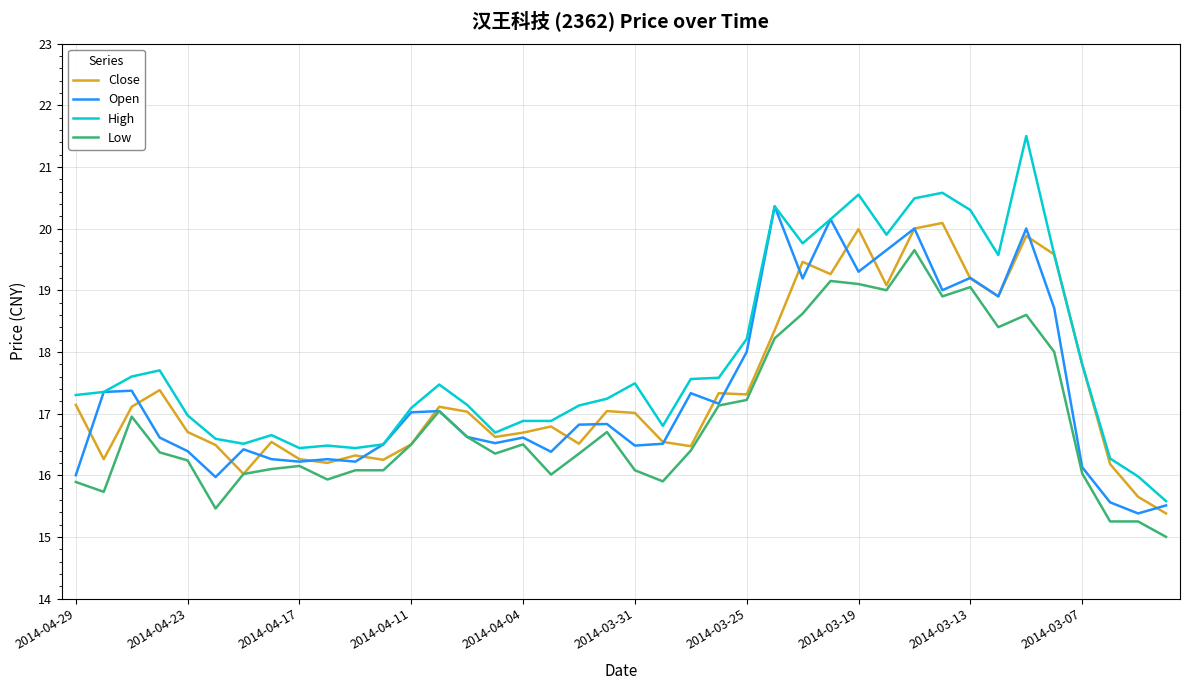

What is the minimum value shown in the chart?

15.0